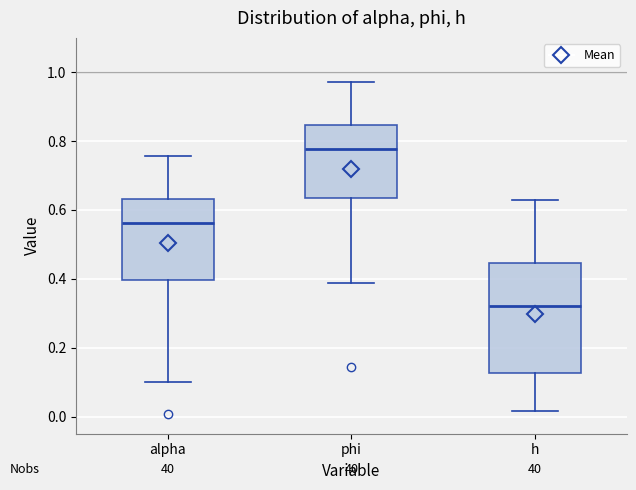

Reading left to right, transcribe this box plot: for each box, give where its median line is, the range the box spans, and where its two whiskers end, as read against the y-axis. The values are not printed on the chart, so give them approximately, as read against the axis.

alpha: median 0.56, box 0.40 to 0.64, whiskers 0.10 to 0.76
phi: median 0.78, box 0.64 to 0.84, whiskers 0.38 to 0.98
h: median 0.32, box 0.12 to 0.44, whiskers 0.02 to 0.62